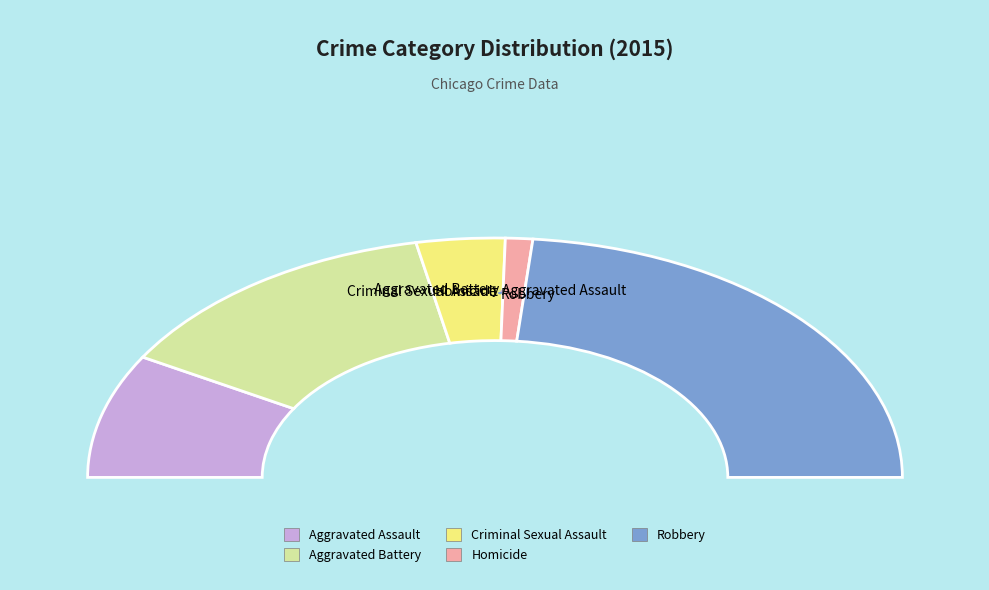

To the nearest percent, what is the average slice percentage?

20%